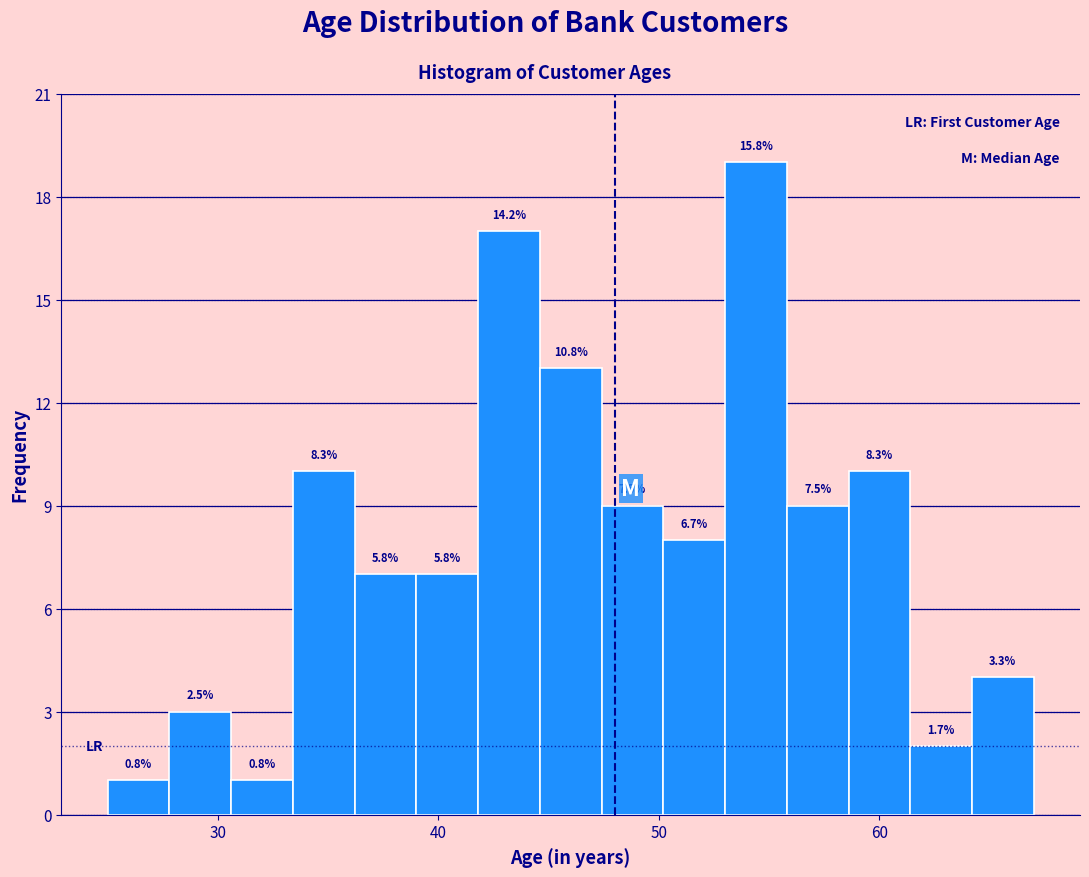

Around what value on the x-axis is the tallest bar? Give the approximate position of its centre, as read against the axis.

54